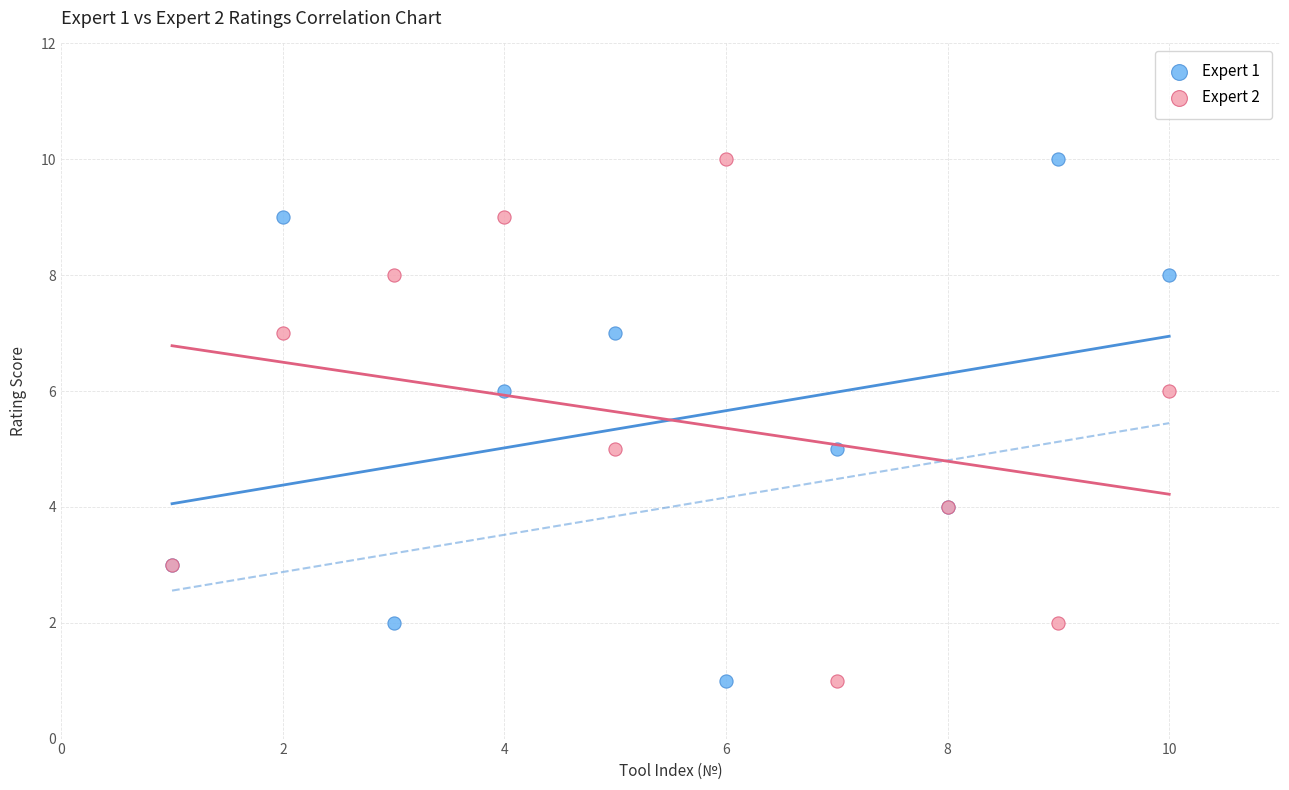

What is the X range (max minus min) for the scatter plot?

9